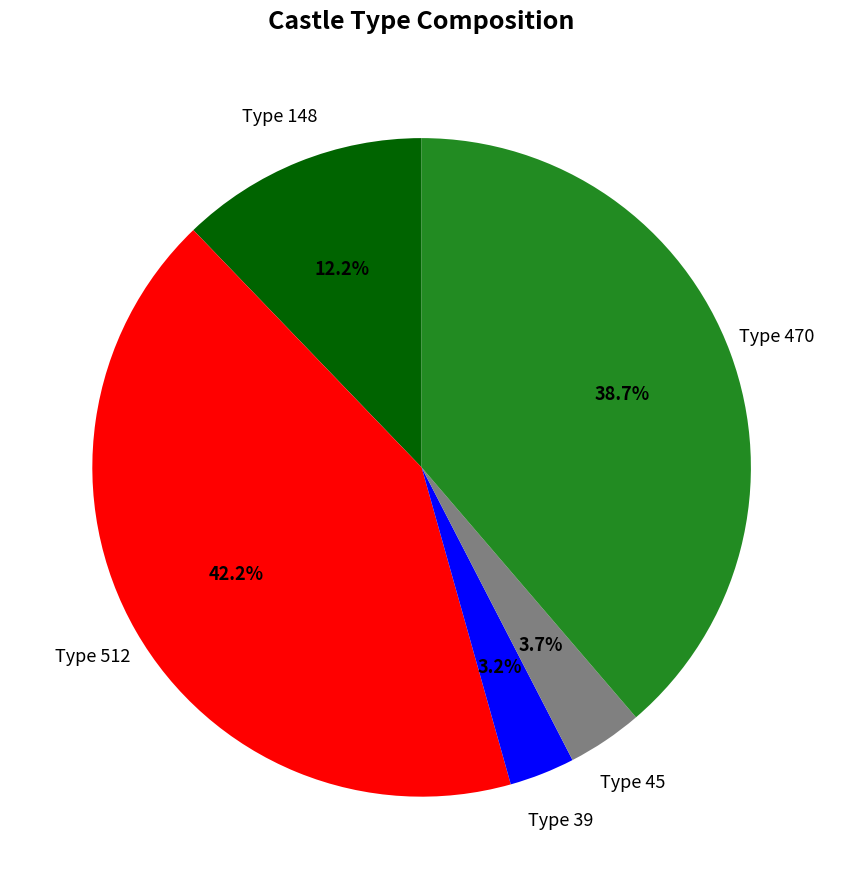

Which slice is the largest?

Type 512